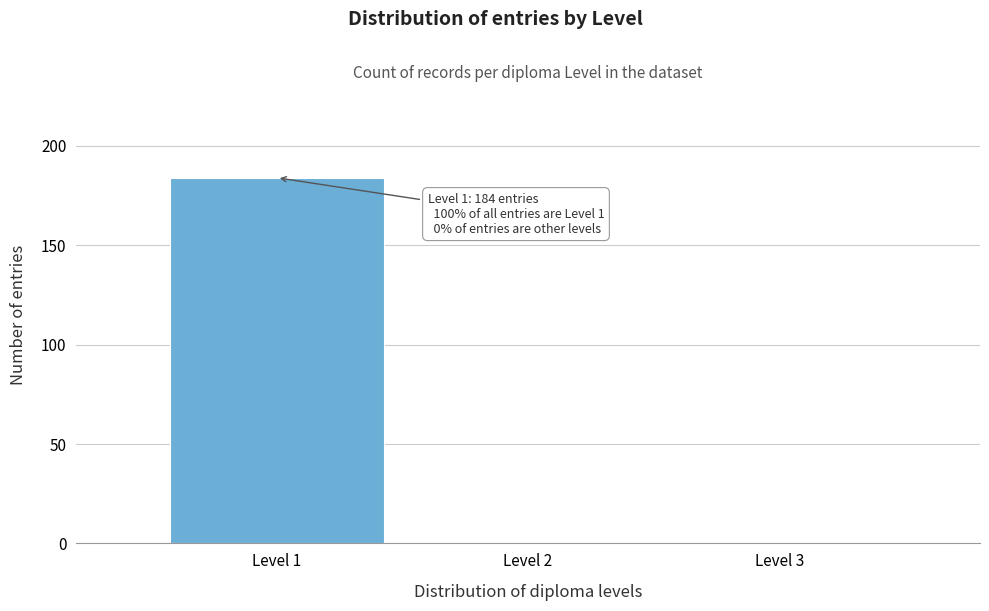

Which range on the x-axis has the tallest bar?

0.5 to 1.5